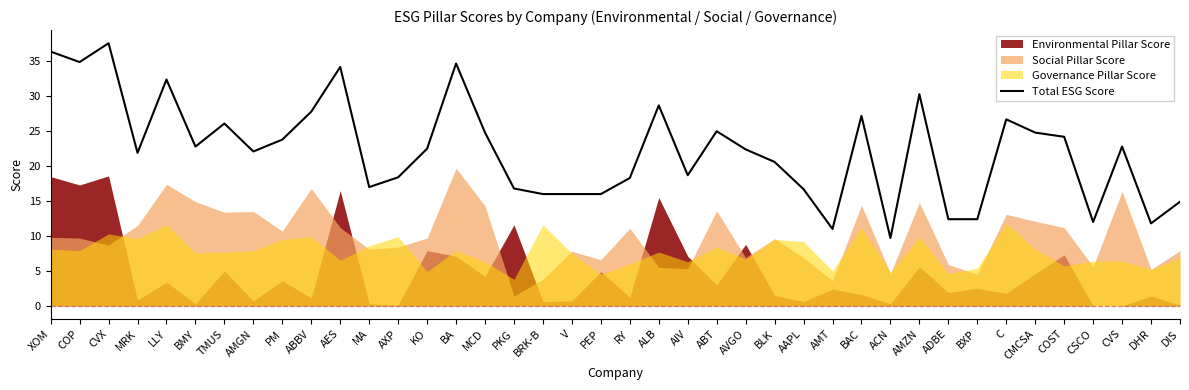

What position from the right is CMCSA?

6